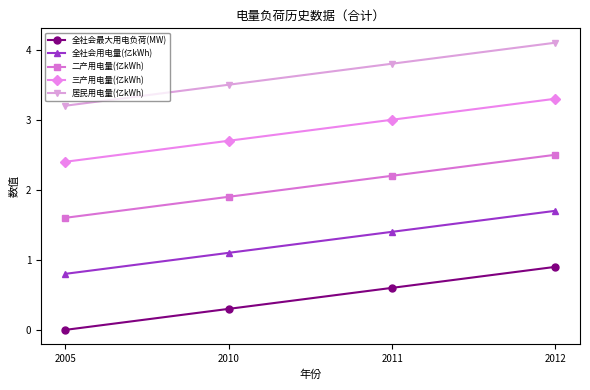

What is the value of the 全社会用电量(亿kWh) point at the 4th from the left?

1.7